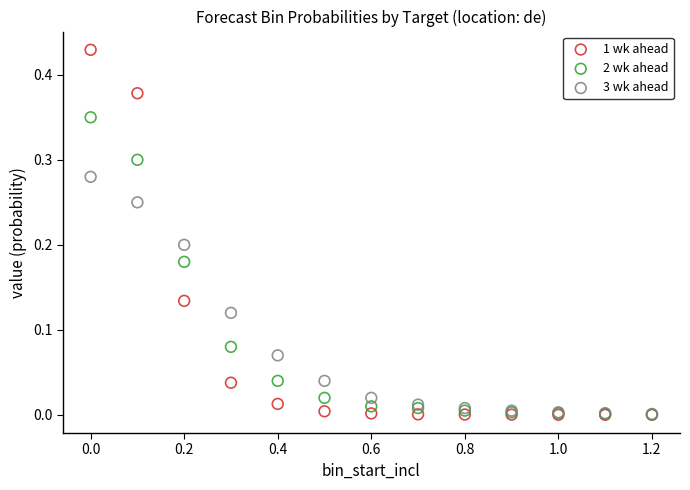

What are all the series names shown in the legend?

1 wk ahead, 2 wk ahead, 3 wk ahead